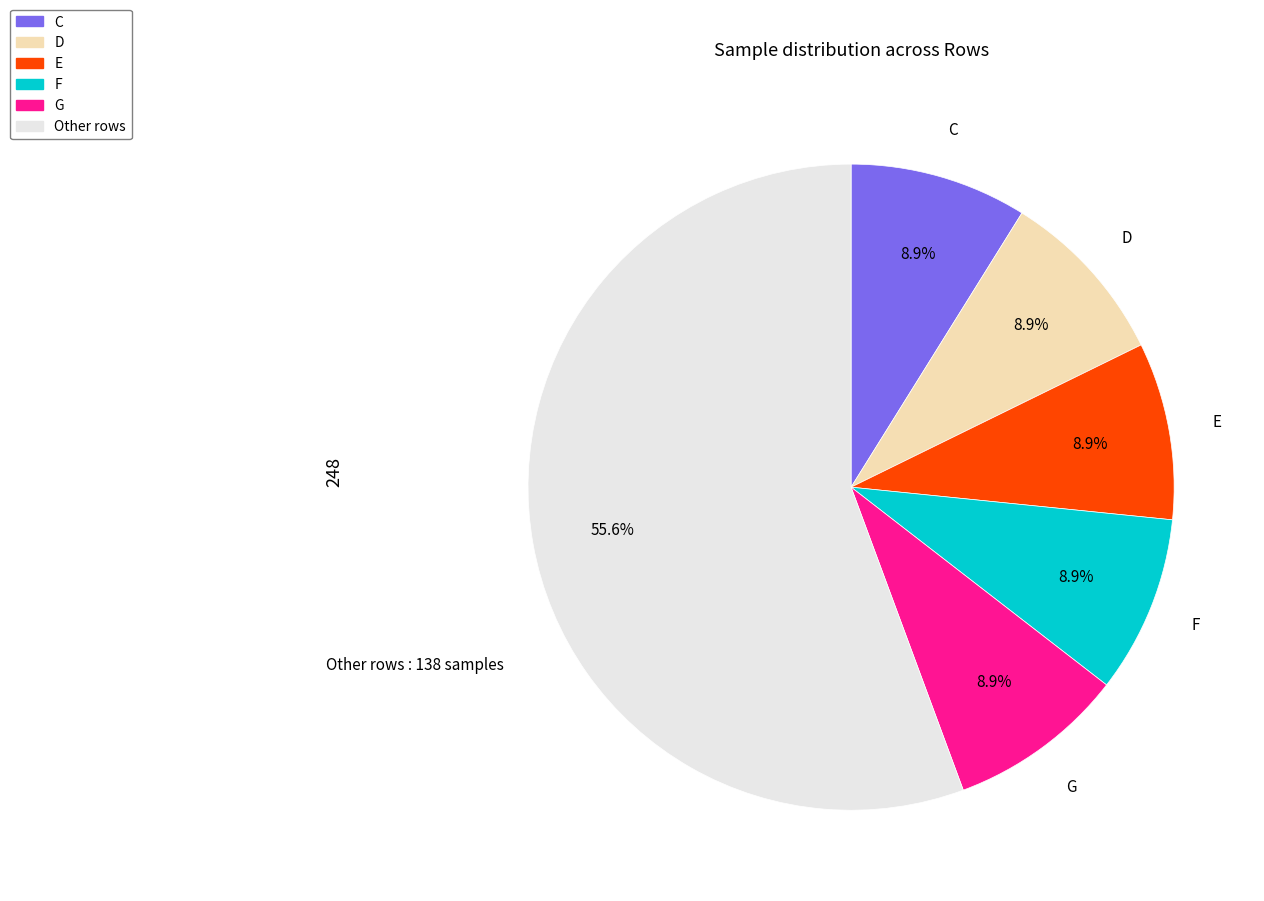

What percentage is the E slice, to the nearest percent?

9%